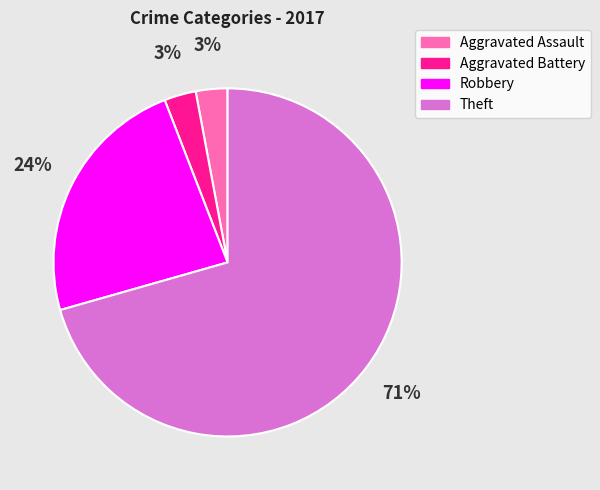

To the nearest percent, what is the difference between the Aggravated Battery and Robbery slice percentages?

21%